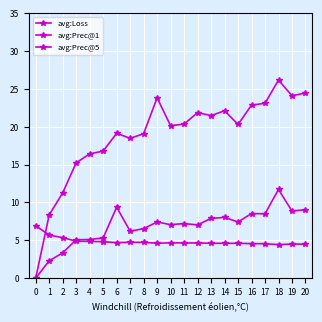

Count the number of data series in this chart.

3